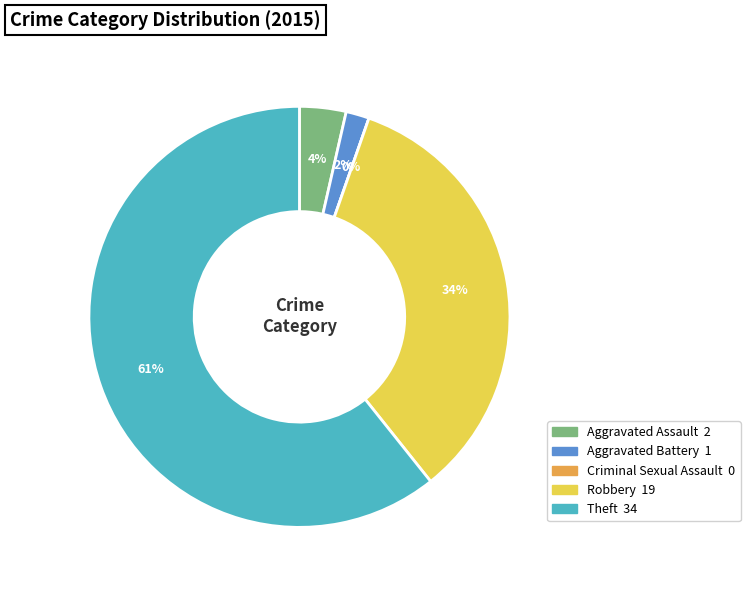

Count the number of slices in the pie.

5